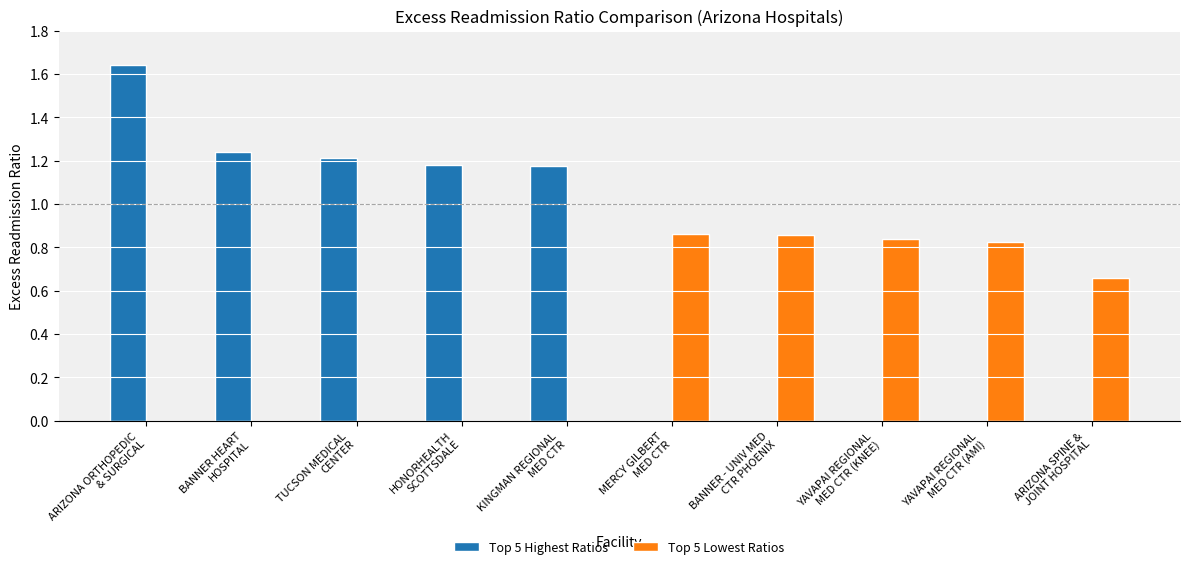

What is the sum of all Top 5 Highest Ratios values?

6.5